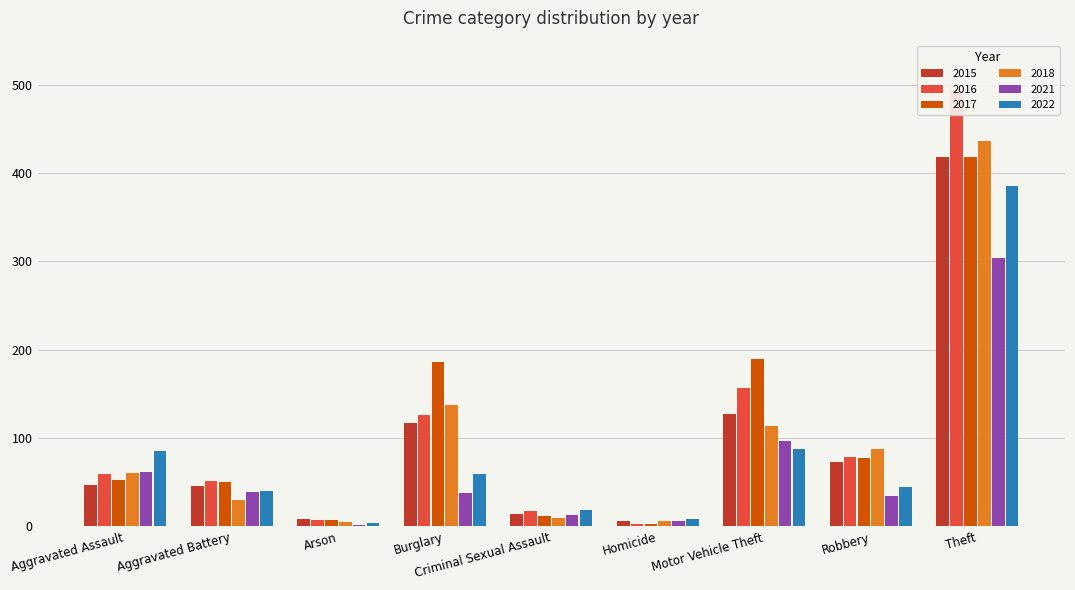

What is the label of the 6th bar from the left?

Homicide